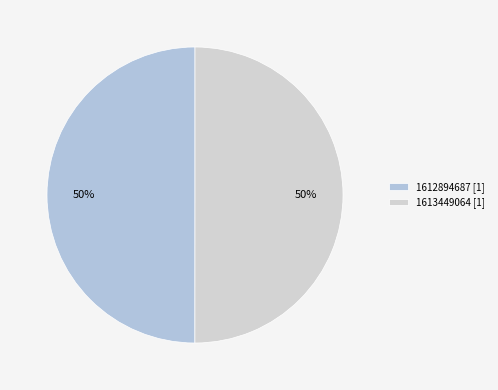

Count the number of slices in the pie.

2